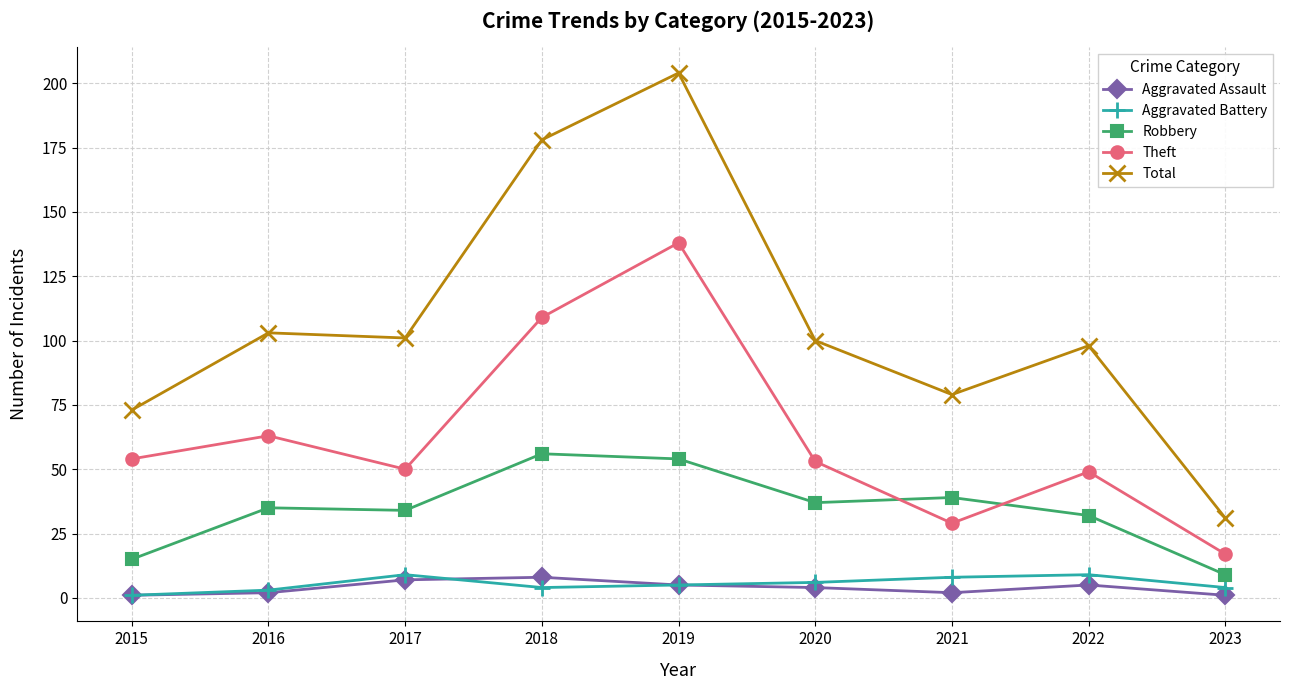

Does the chart have visible grid lines?

Yes